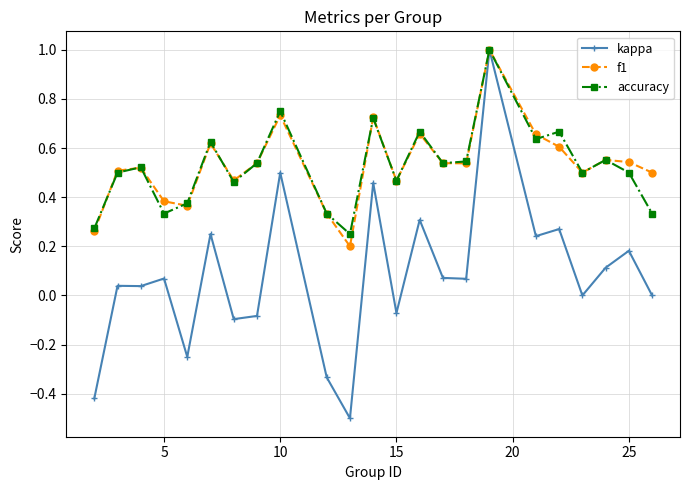

What is the greatest value displayed?

1.0